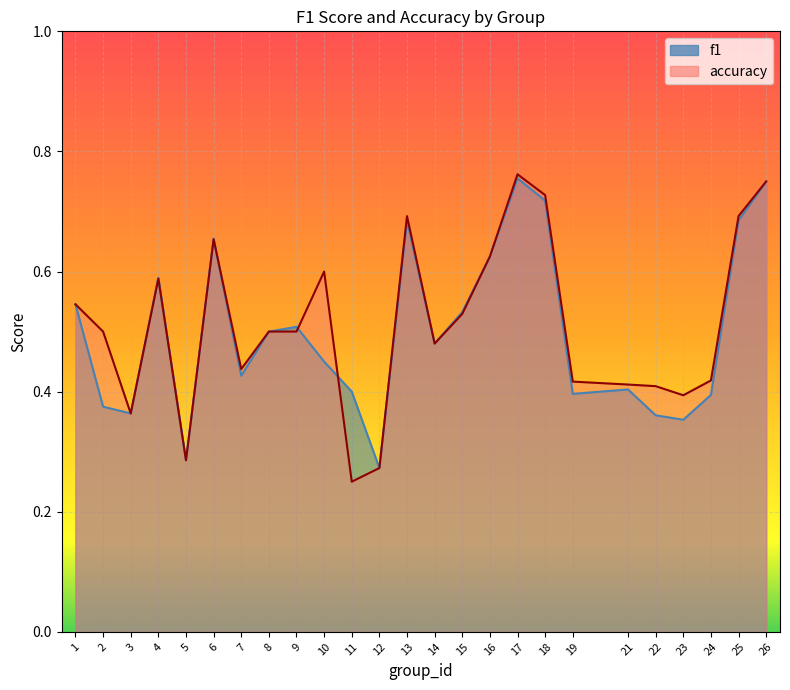

Which category has the highest value across all series?

17